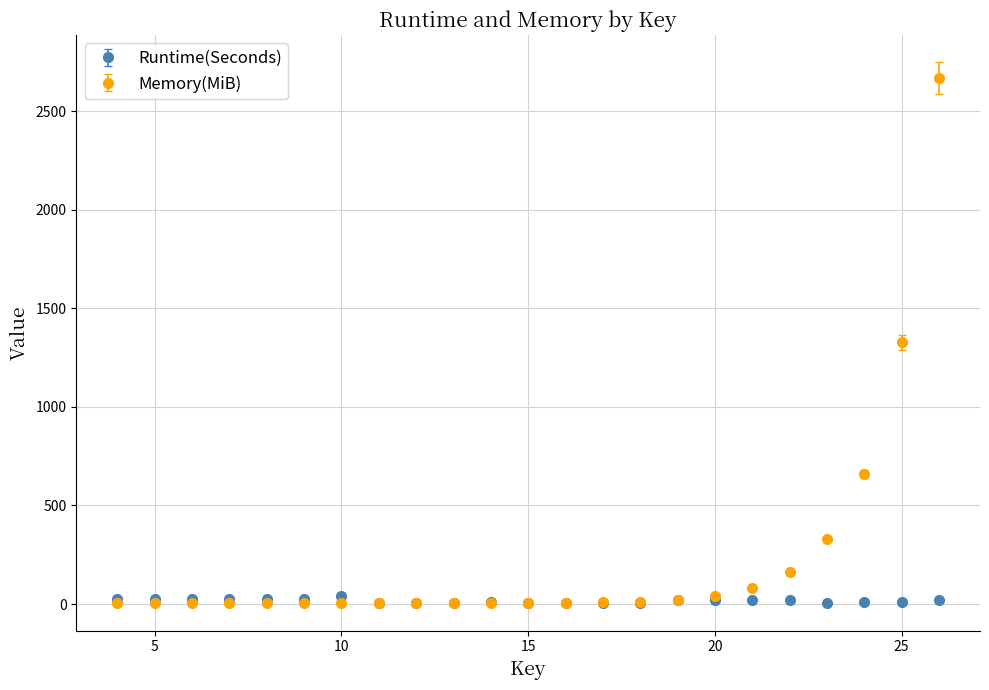

Which series has the widest spread of values?

Memory(MiB)